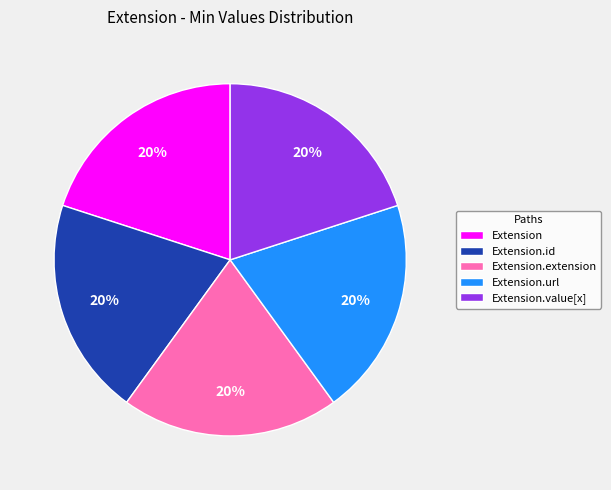

Does any single category account for the majority?

No